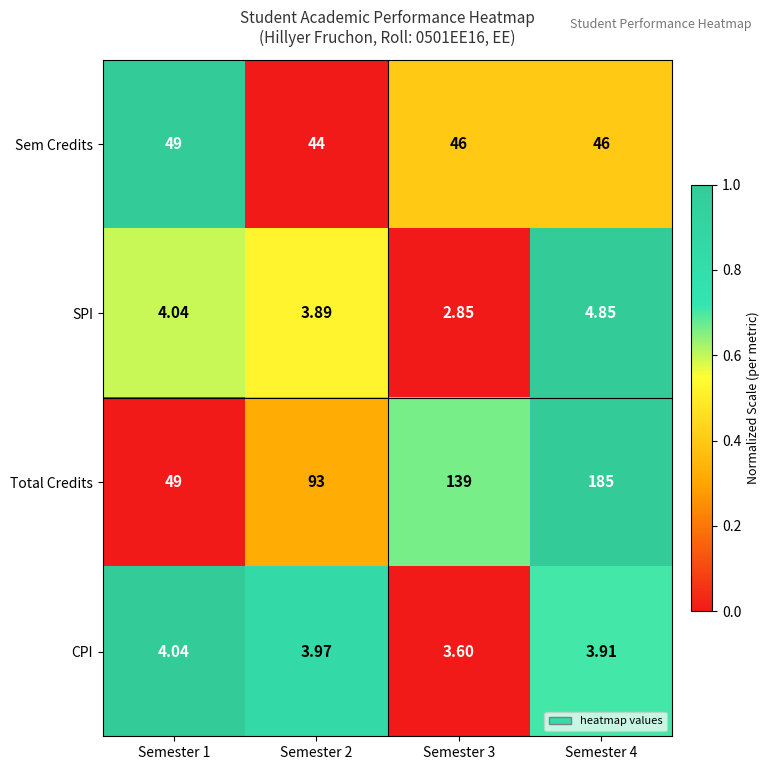

Which series has the widest spread of values?

Total Credits